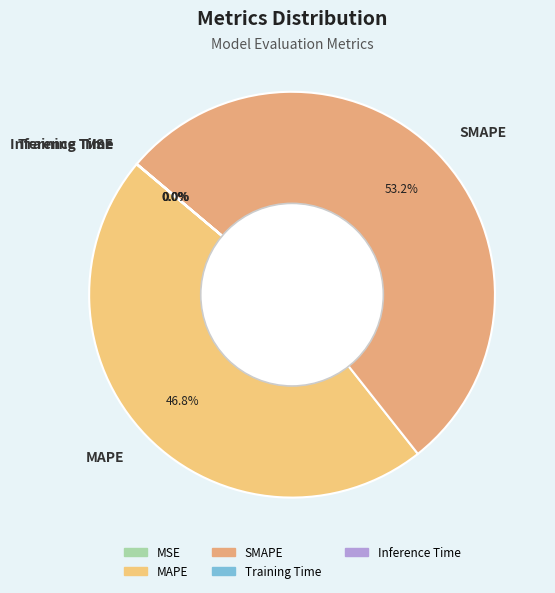

Which slice is the largest?

SMAPE